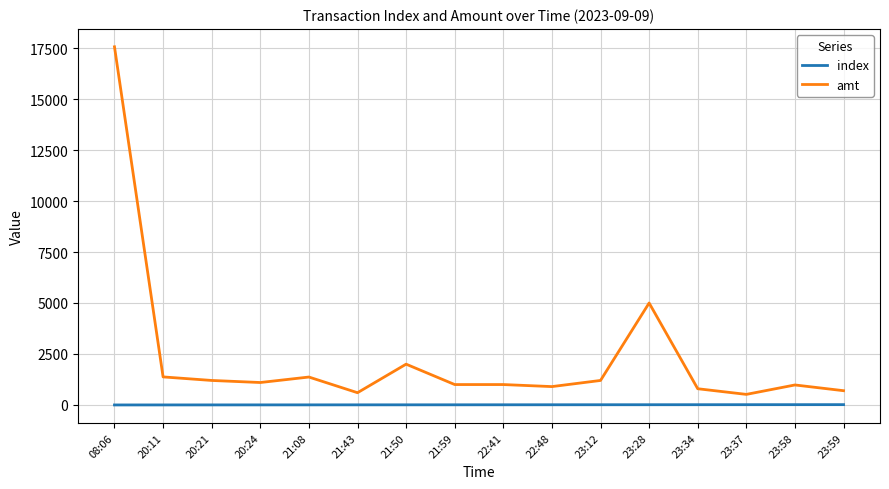

Which series has the largest total across all categories?

amt